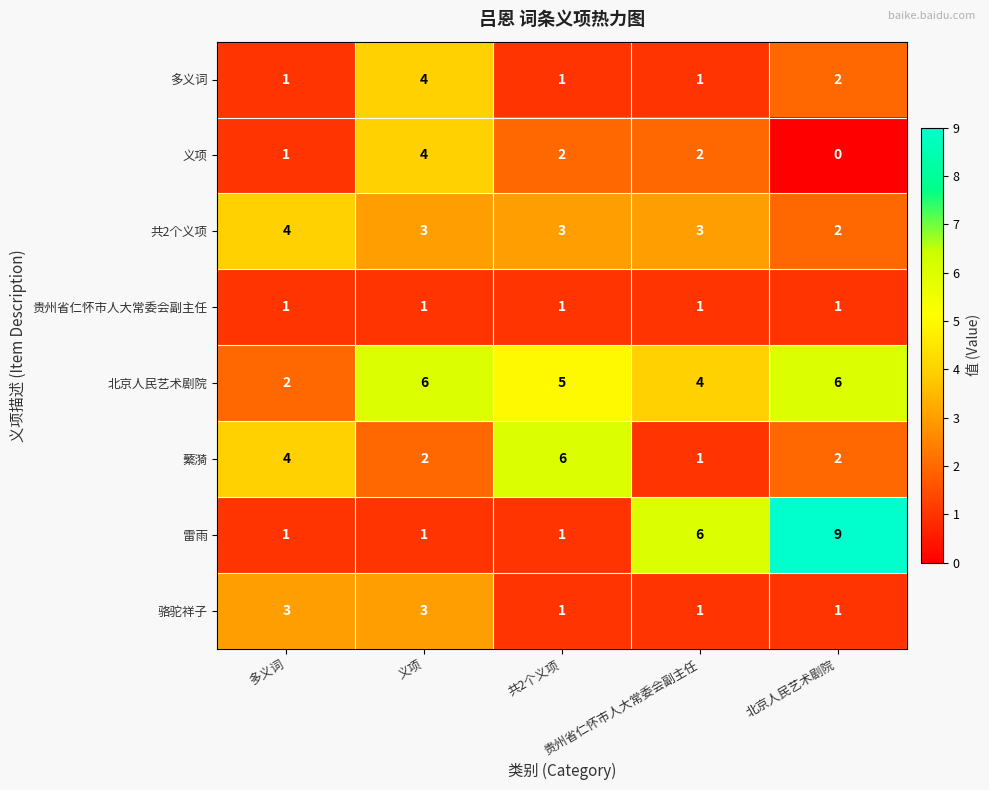

Which series has the widest spread of values?

雷雨